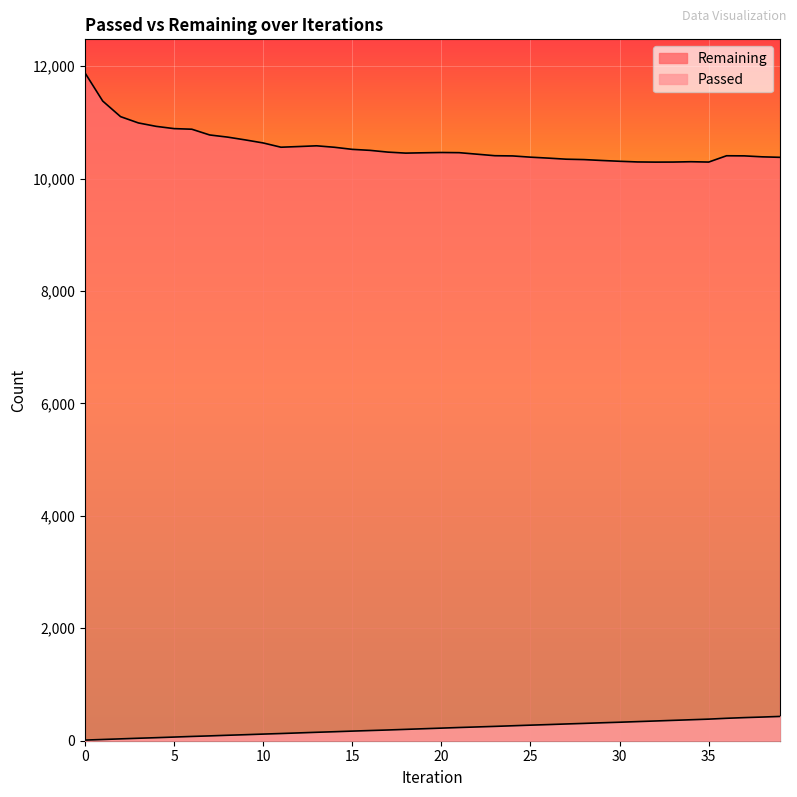

What is the value of the Remaining point at the 17th from the left?

10502